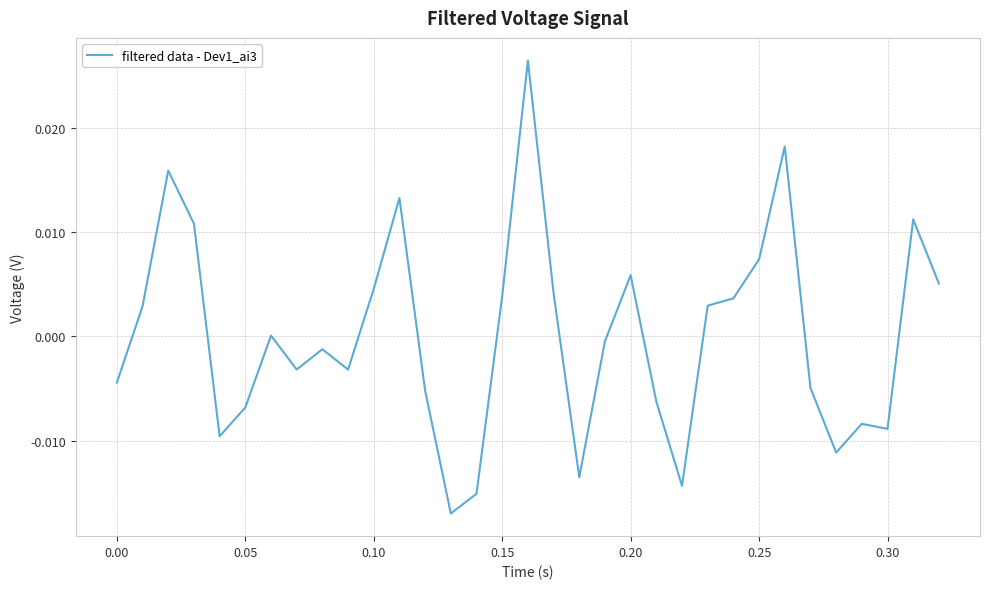

How many lines are shown in the chart?

1